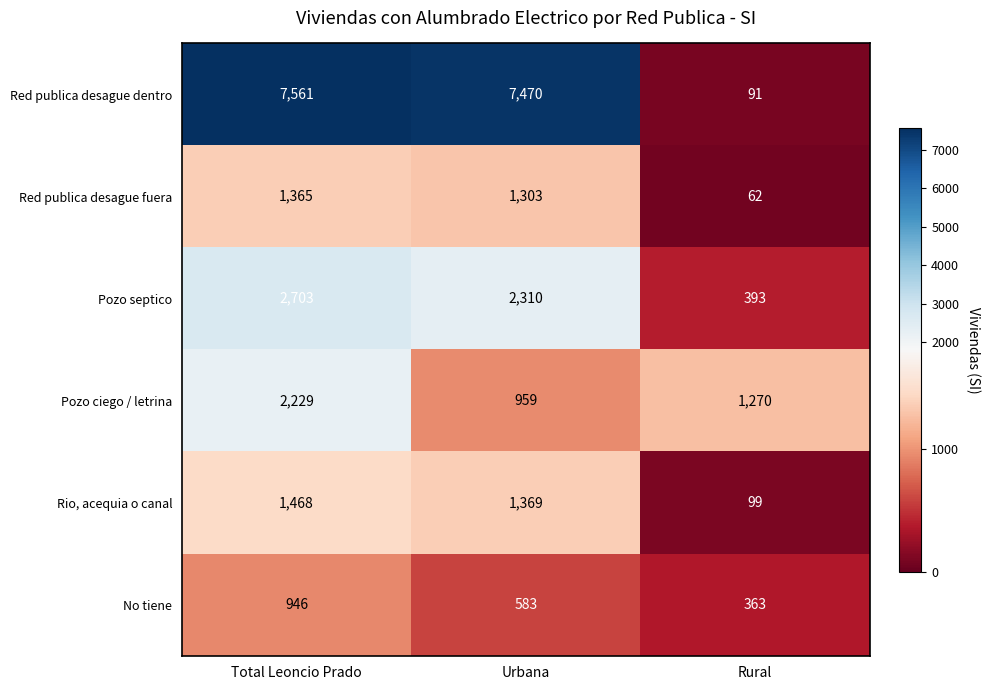

Which label corresponds to the largest value in the chart?

Total Leoncio Prado